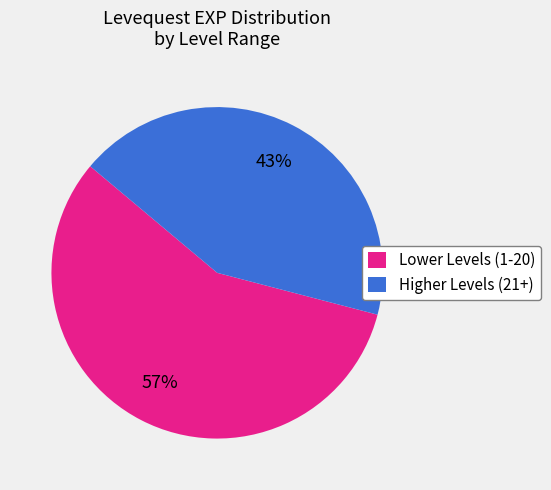

The Lower Levels (1-20) slice represents 57% of the pie. True or false?

True